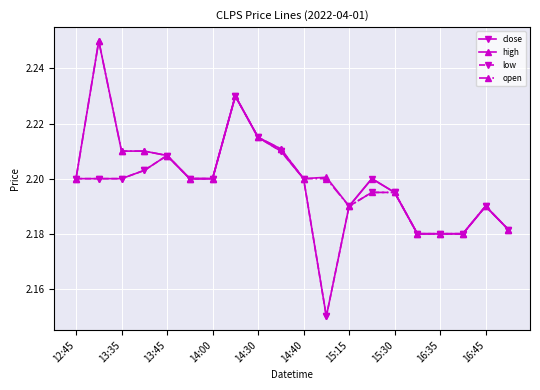

True or false: close has more than 0 points higher than both neighbors.

True